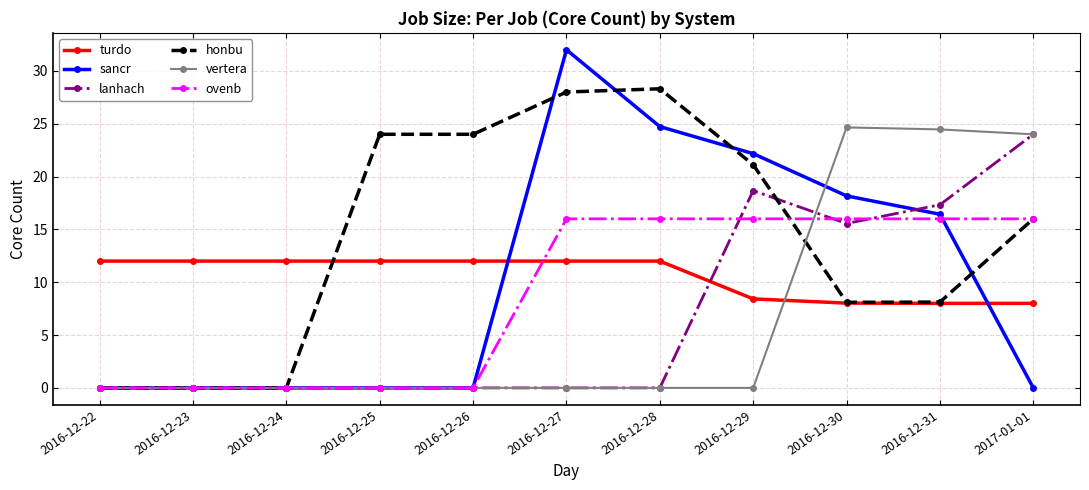

True or false: turdo and ovenb cross at least once.

True